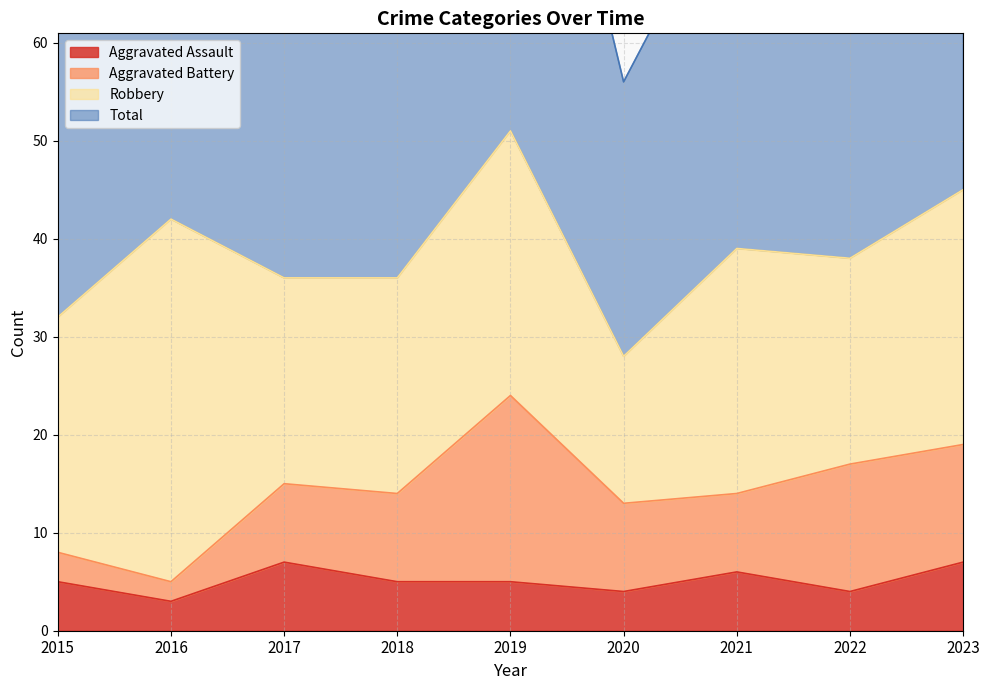

What is the sum of the Aggravated Assault values at 2015 and 2020?

9